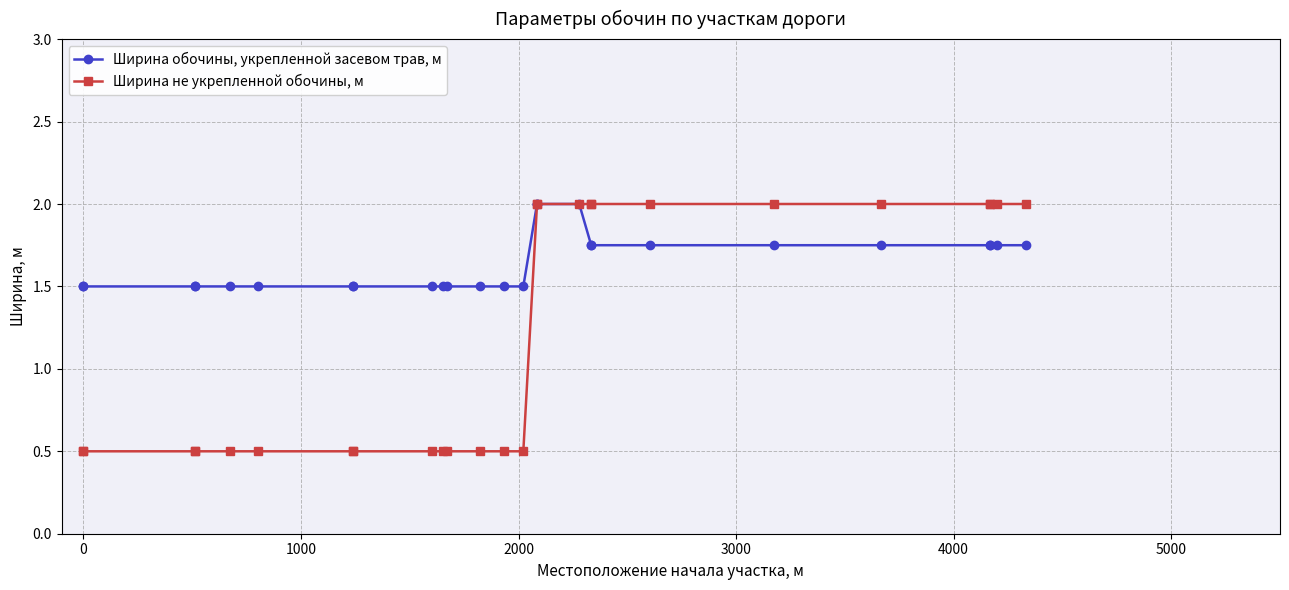

Rank the series by their maximum value, from lowest to highest.

Ширина обочины, укрепленной засевом трав, м, Ширина не укрепленной обочины, м